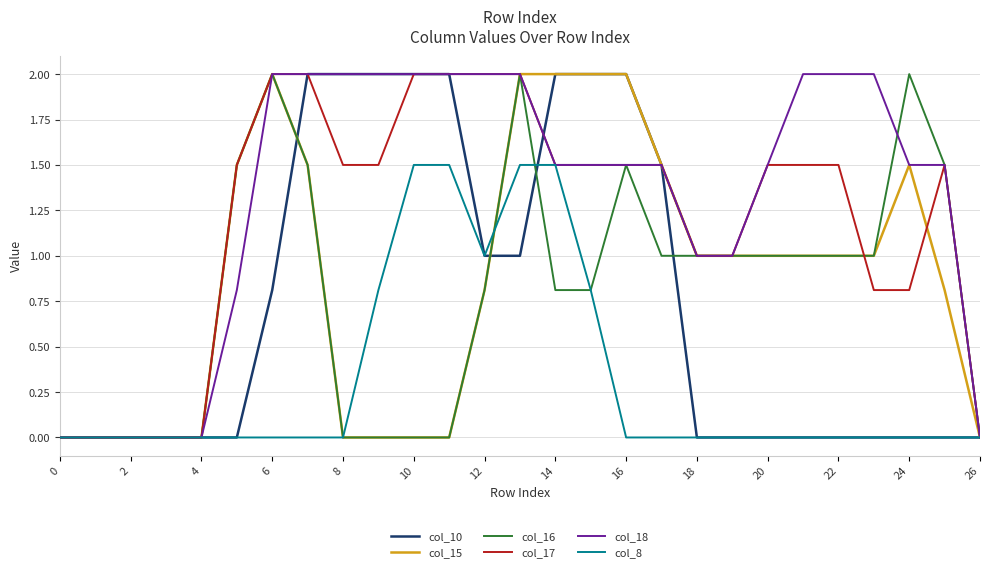

Which series has the largest total across all categories?

col_18